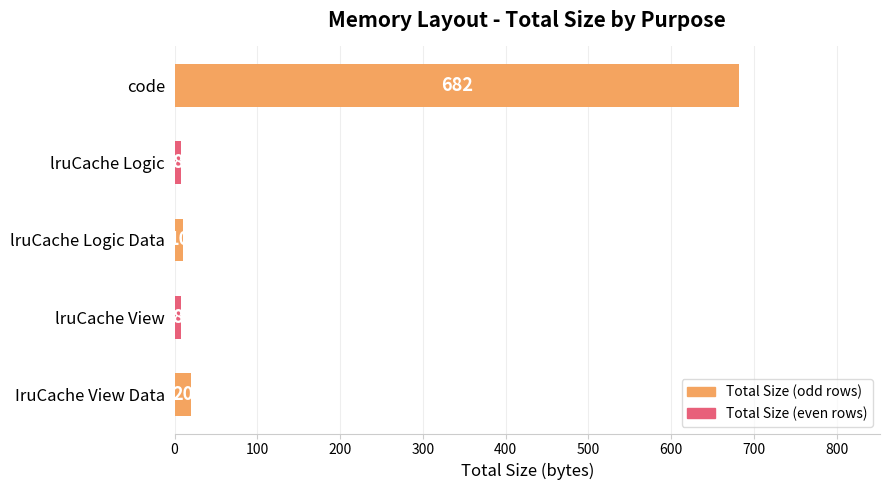

Does the chart contain stacked bars?

No